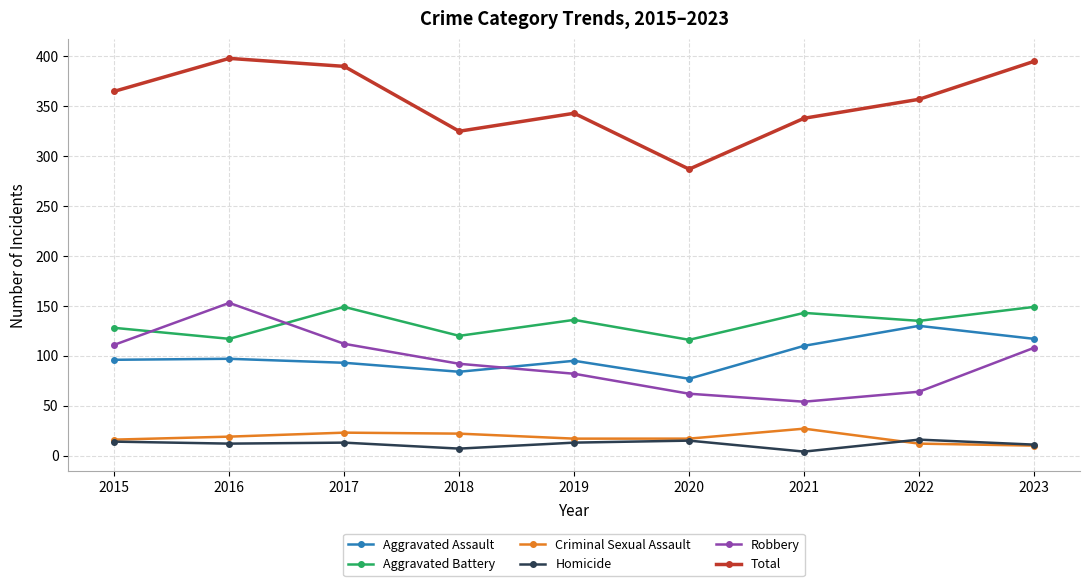

Count the number of data series in this chart.

6